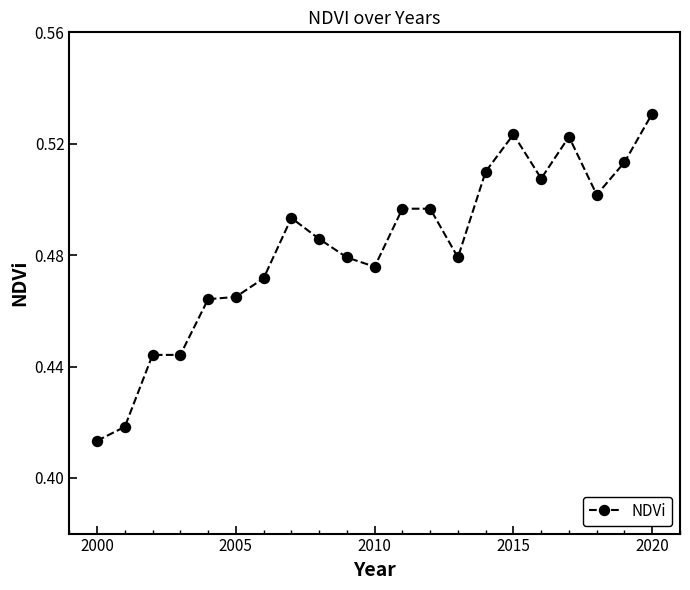

Count the values in the range 0 to 1.

21